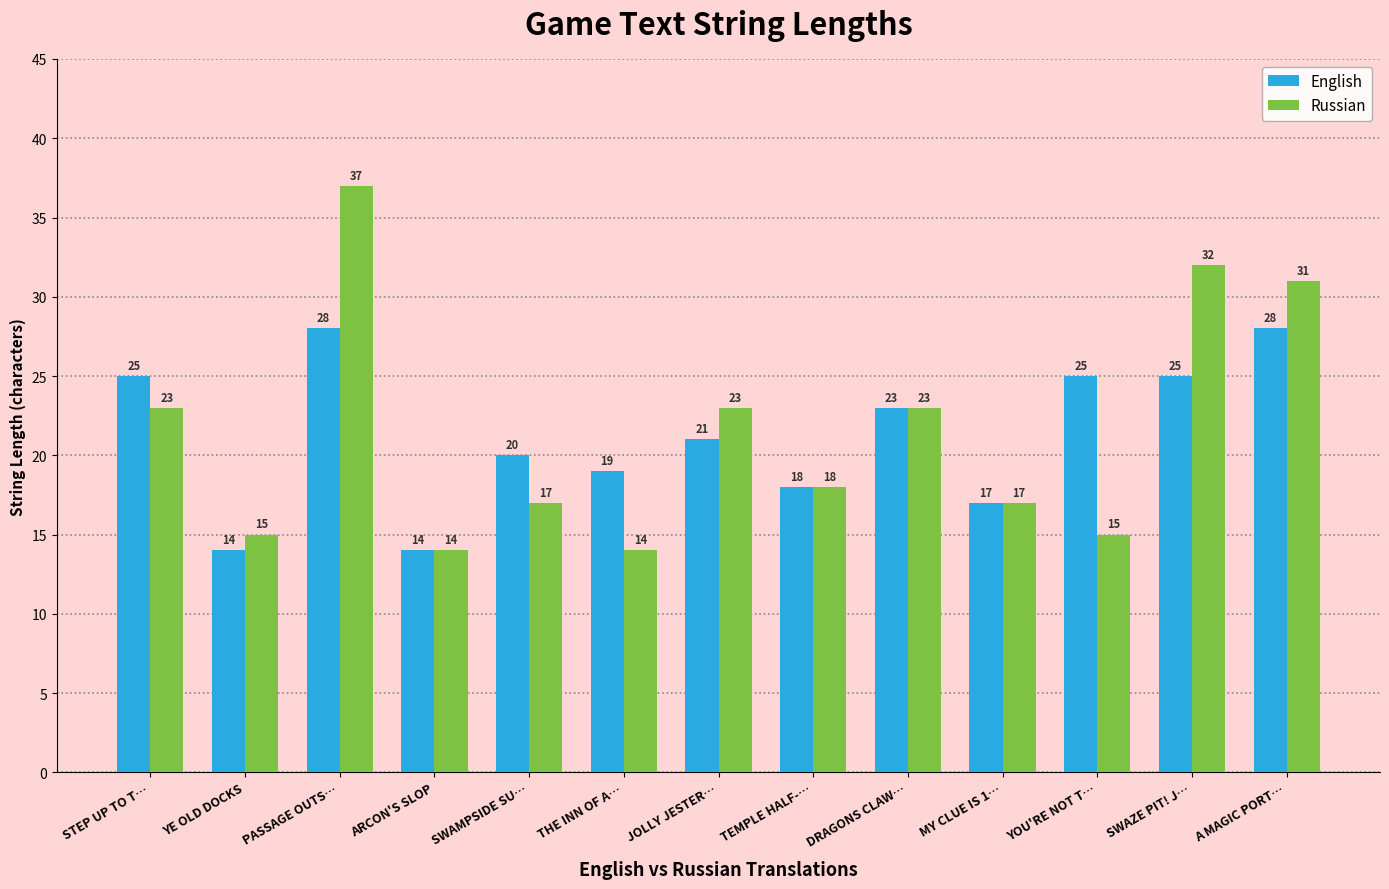

What is the label of the 5th bar from the right?

DRAGONS CLAW…